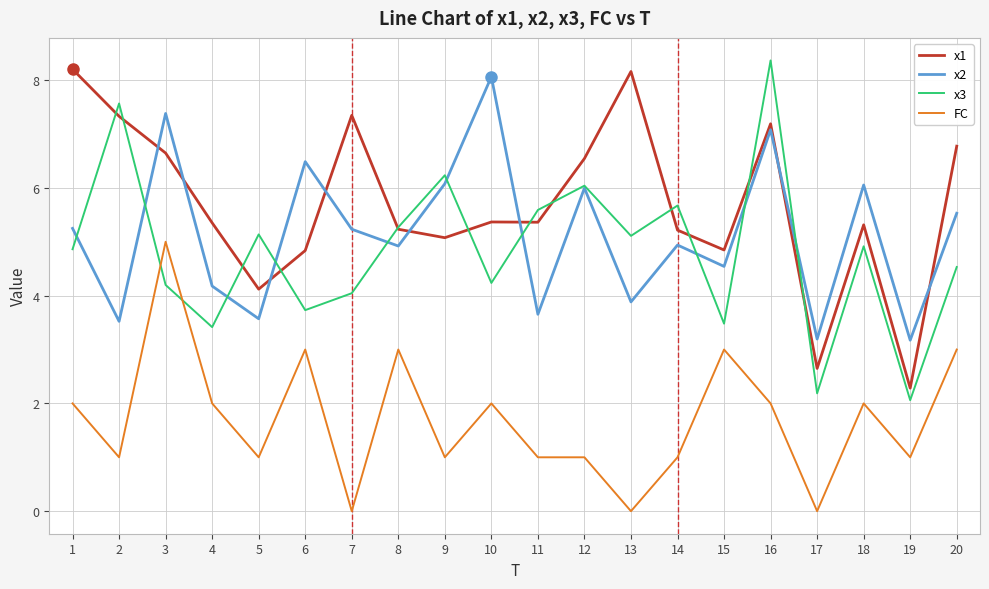

What is the difference between the maximum and minimum values in the FC series?

5.0